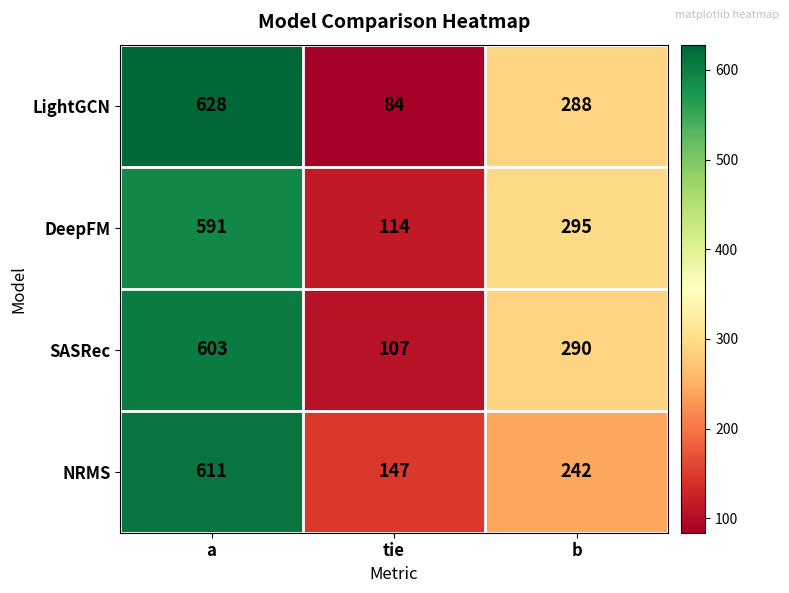

Where is NRMS nearest to the value 379?

b